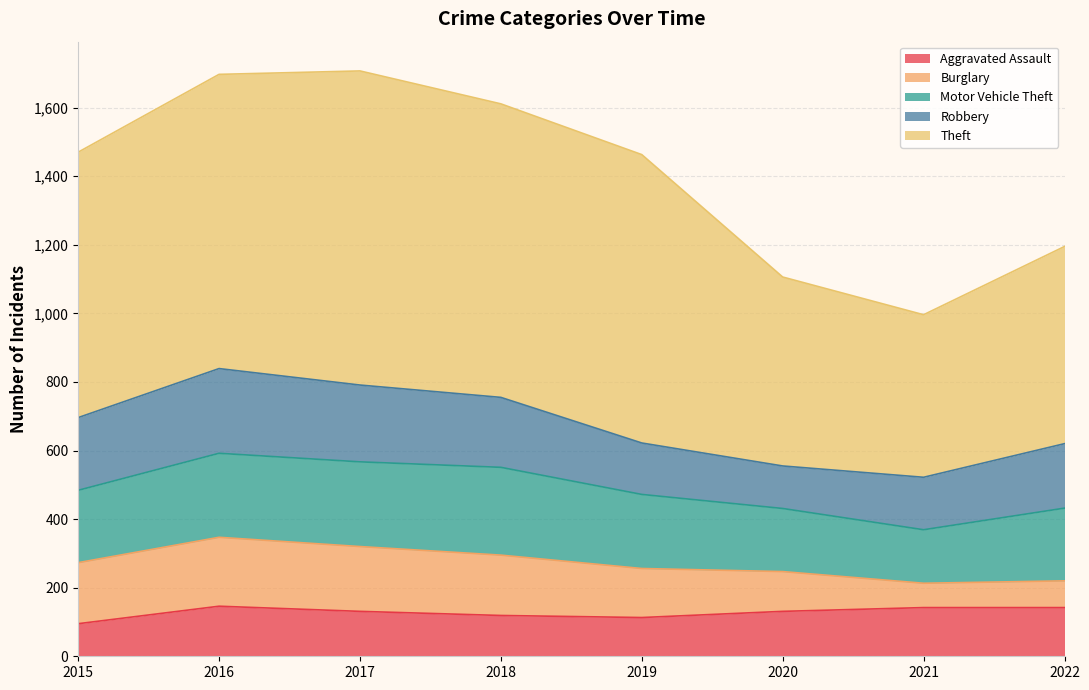

What is the difference between the maximum and second lowest values in the Theft series?

365